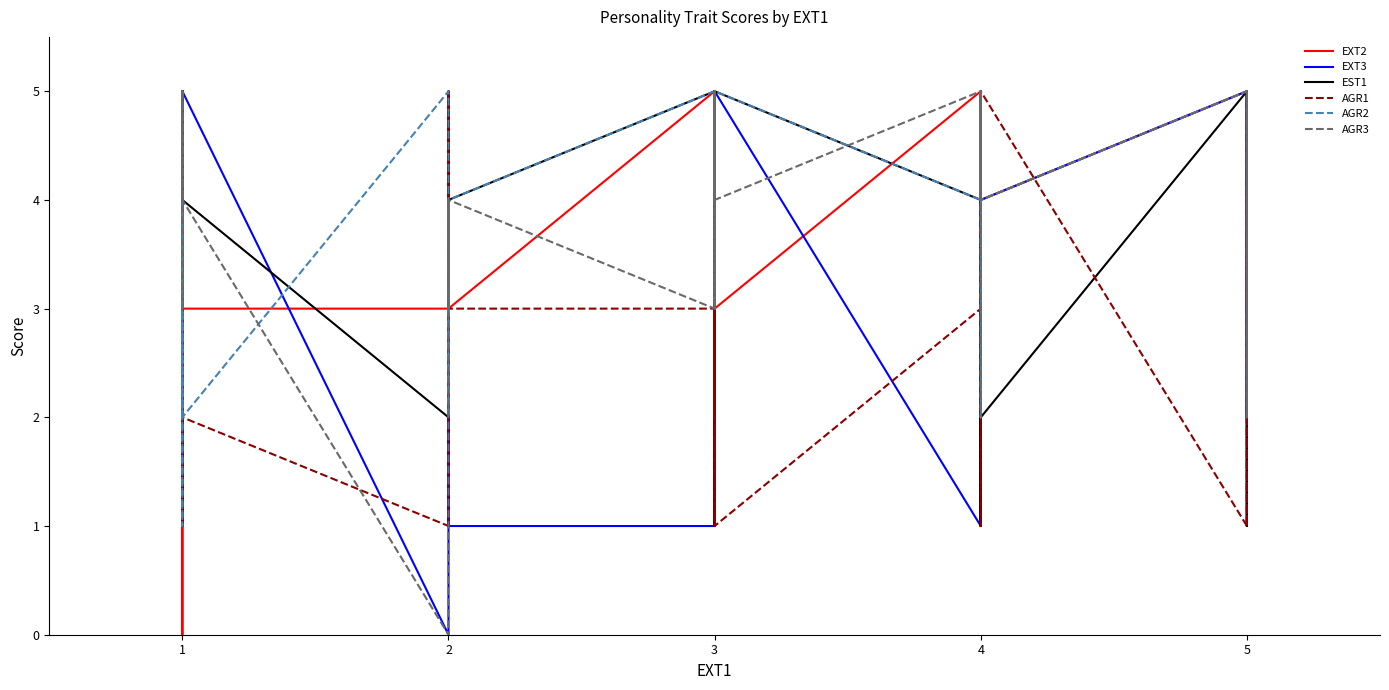

What are all the series names shown in the legend?

EXT2, EXT3, EST1, AGR1, AGR2, AGR3